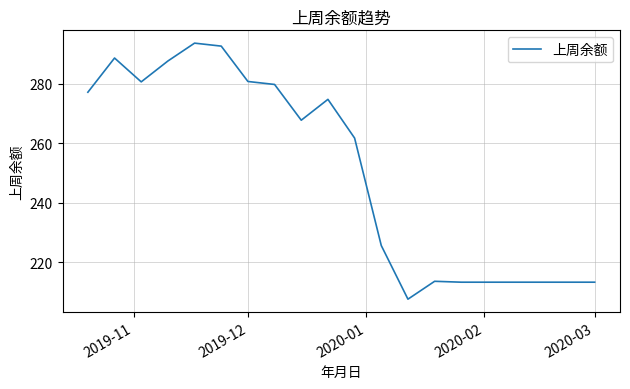

What is the smallest value displayed?

207.6